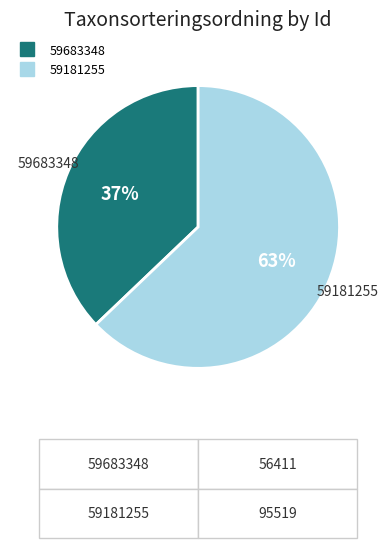

Do 59683348 and 59181255 together represent more than half of the pie?

Yes